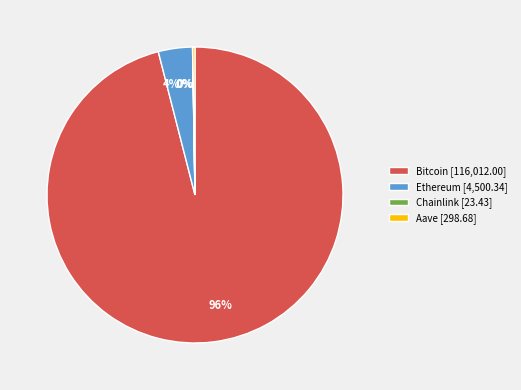

Is the sum of Bitcoin [116,012.00] and Ethereum [4,500.34] greater than half?

Yes